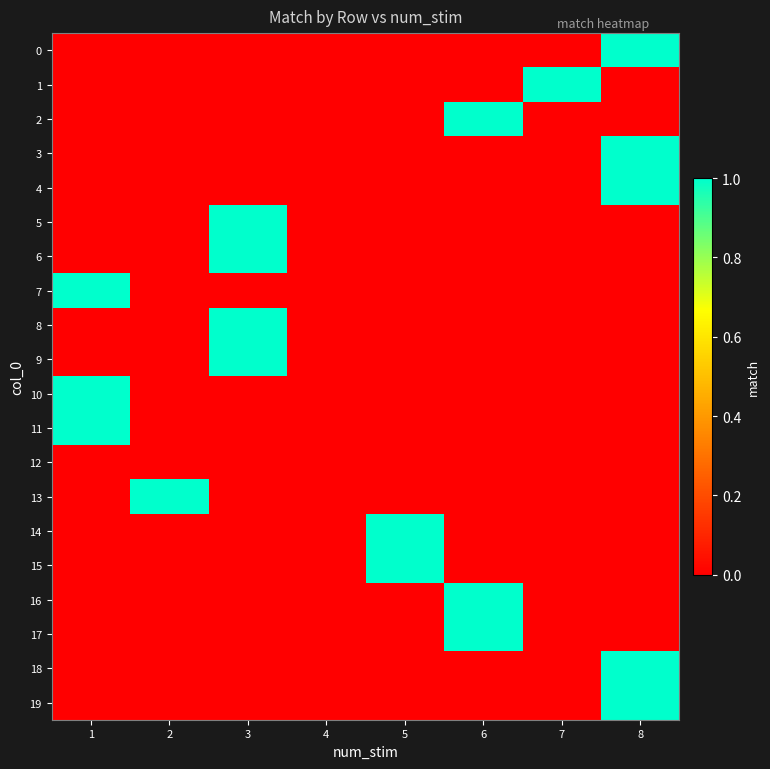

At which category does the chart reach its peak across all series?

8